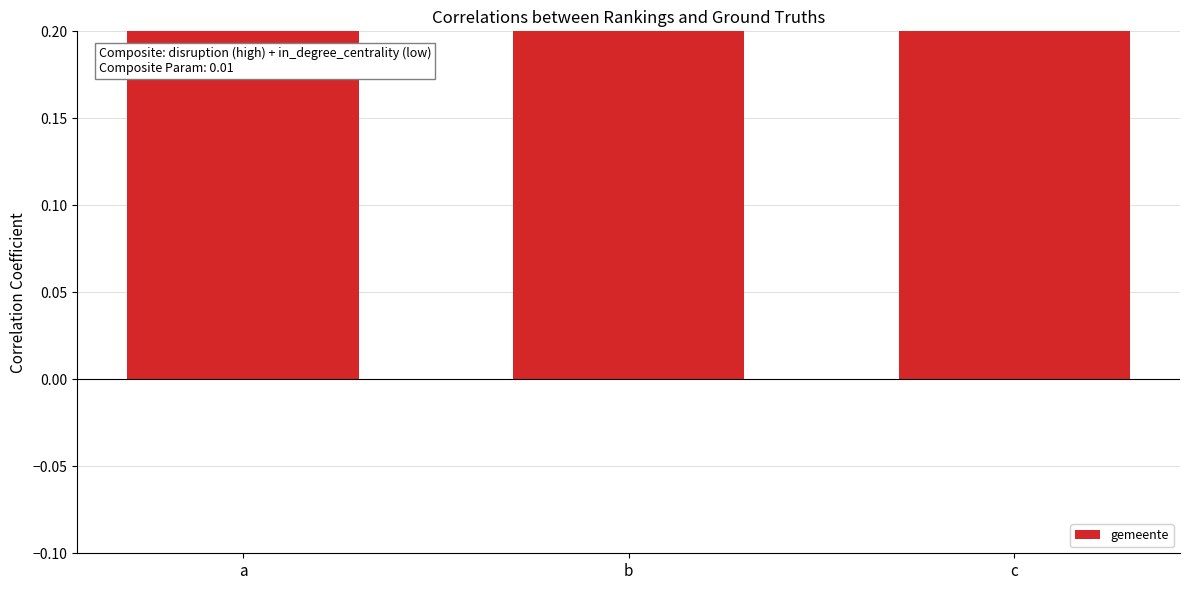

How many data points are above 2?

1